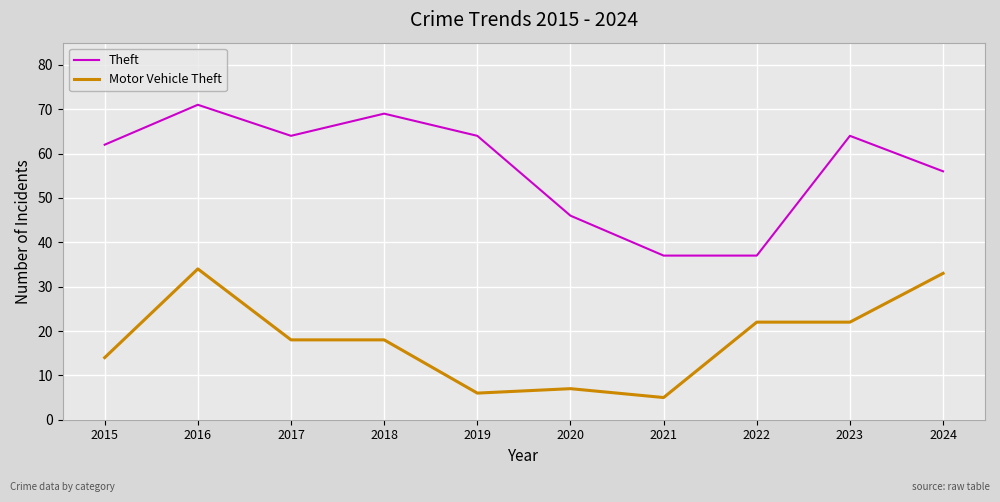

What is the lowest value of the Motor Vehicle Theft series?

5